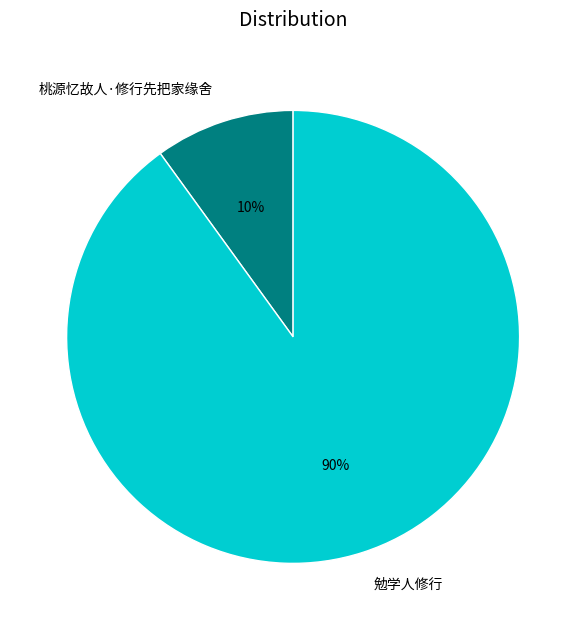

What is the smallest slice in the pie chart?

桃源忆故人·修行先把家缘舍